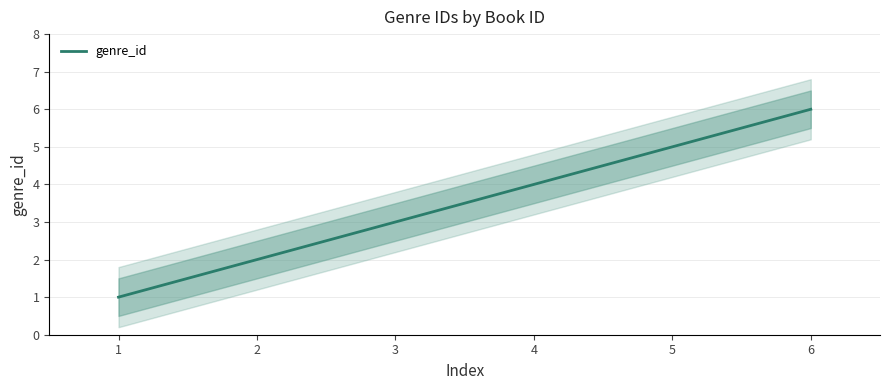

True or false: genre_id has a value of 5 at 4.

False